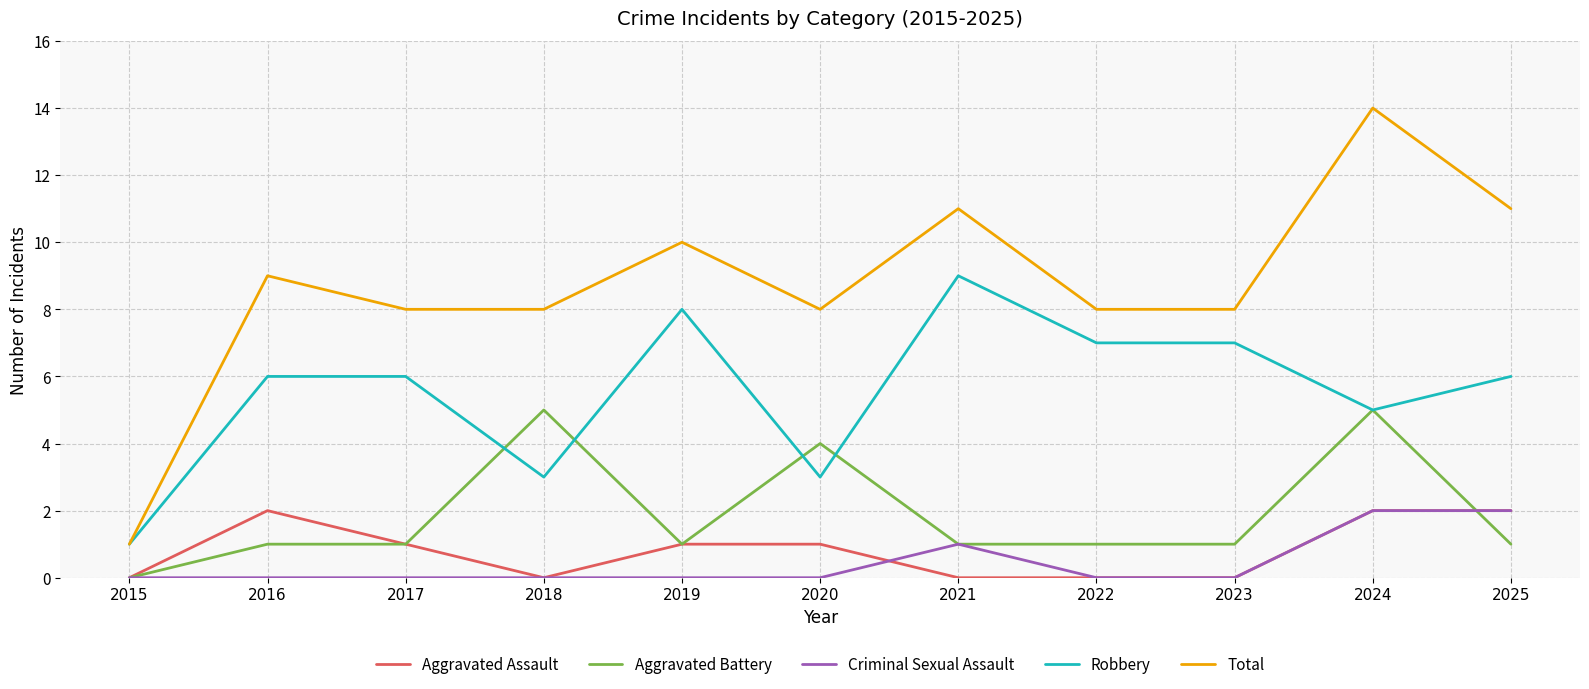

What is the maximum value shown in the chart?

14